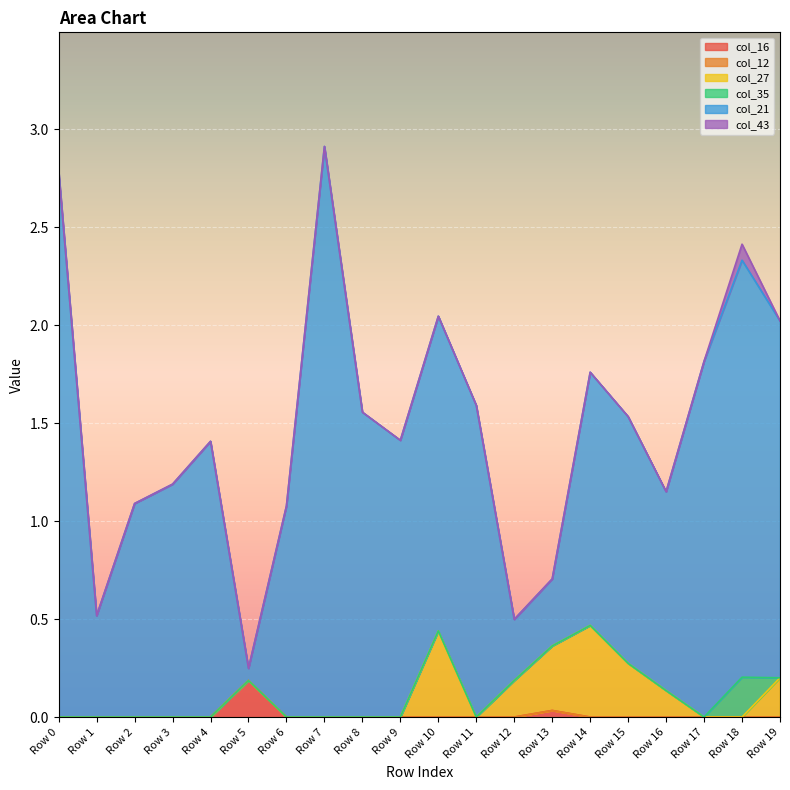

List the labels in order of col_27 value, smallest first.

Row 0, Row 1, Row 2, Row 3, Row 4, Row 5, Row 6, Row 7, Row 8, Row 9, Row 11, Row 17, Row 18, Row 16, Row 12, Row 19, Row 15, Row 13, Row 10, Row 14